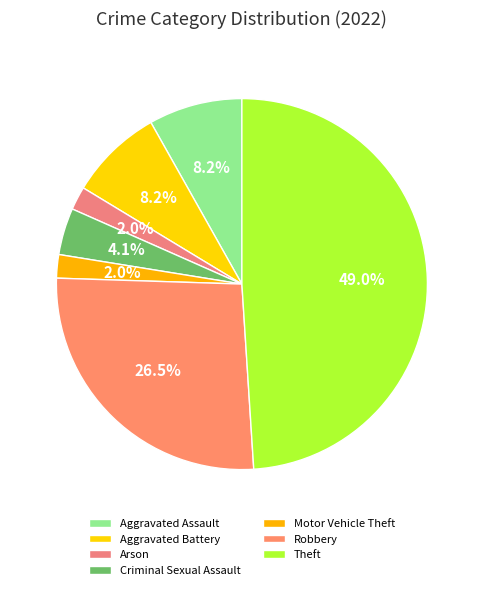

How many slices are in this pie chart?

7